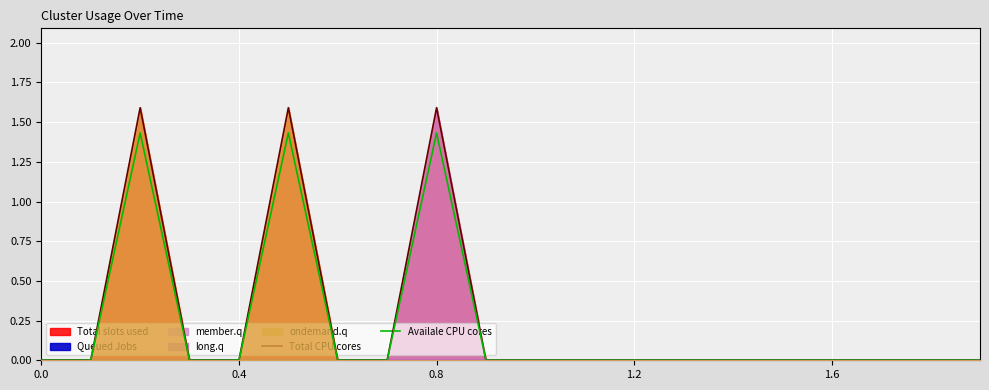

How many lines are shown in the chart?

2